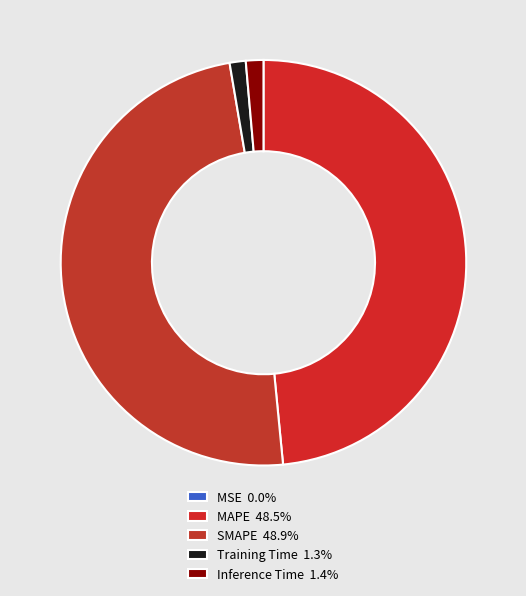

Does any single category account for the majority?

No